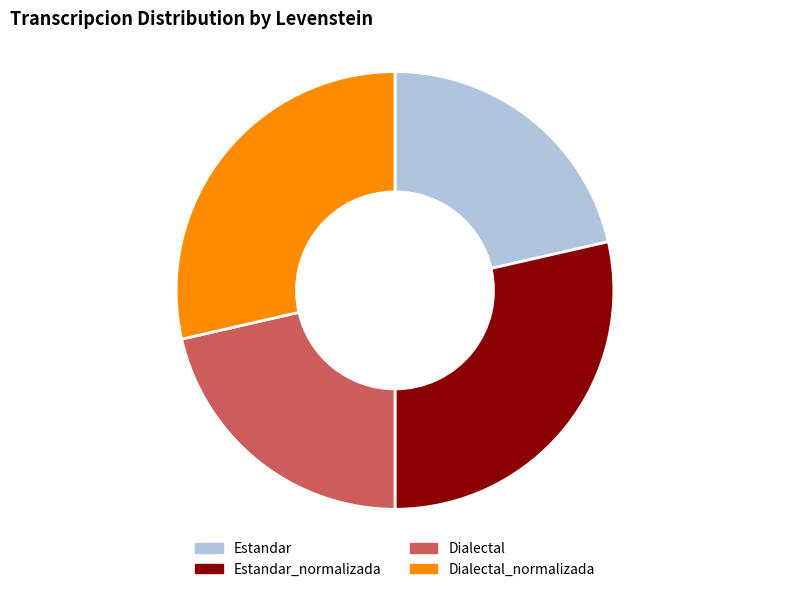

The Dialectal slice represents 7% of the pie. True or false?

False